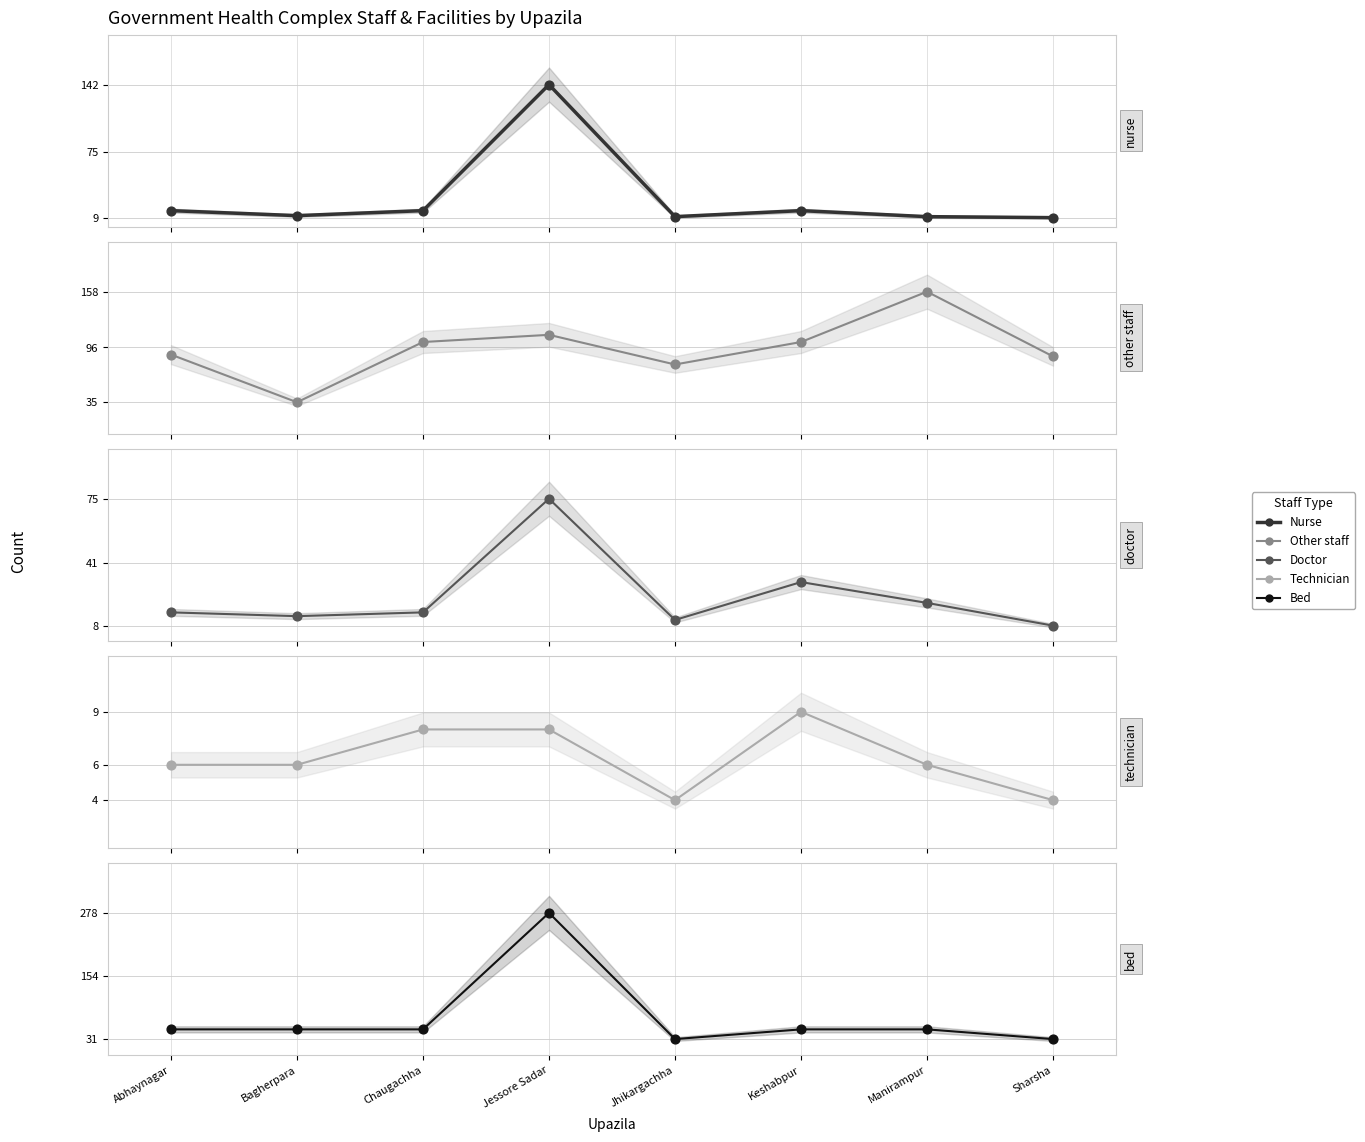

Which series reaches the maximum Y coordinate?

Number of bed